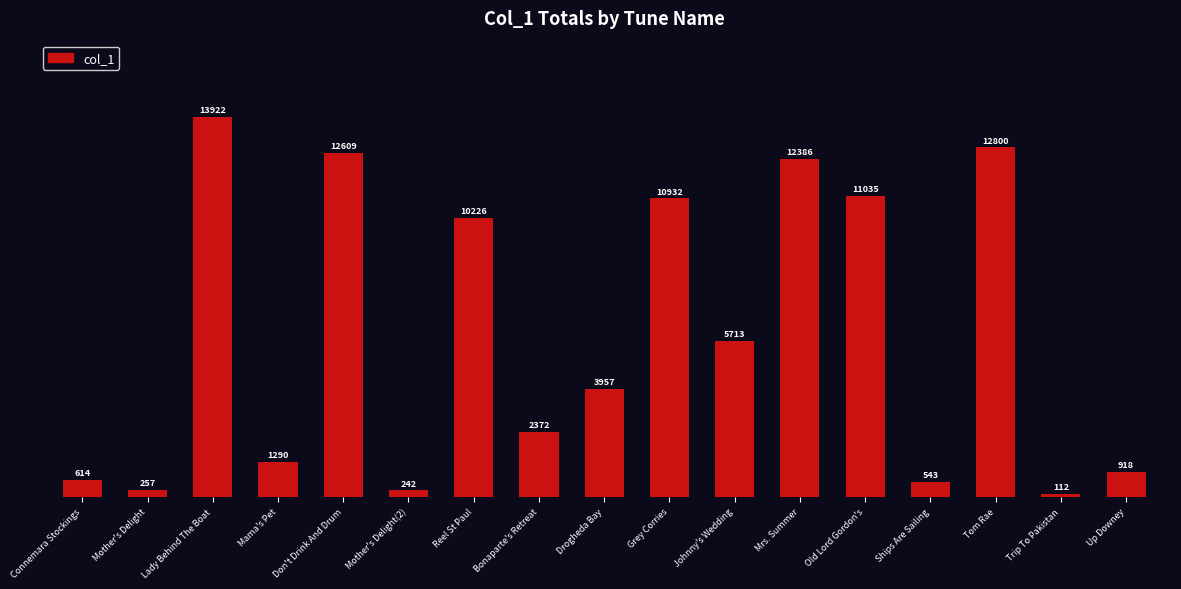

Reading left to right, extract all data points from this chart.

Connemara Stockings=614	Mother's Delight=257	Lady Behind The Boat=13922	Mama's Pet=1290	Don't Drink And Drum=12609	Mother's Delight(2)=242	Reel St Paul=10226	Bonaparte's Retreat=2372	Drogheda Bay=3957	Grey Corries=10932	Johnny's Wedding=5713	Mrs. Summer=12386	Old Lord Gordon's=11035	Ships Are Sailing=543	Tom Rae=12800	Trip To Pakistan=112	Up Downey=918